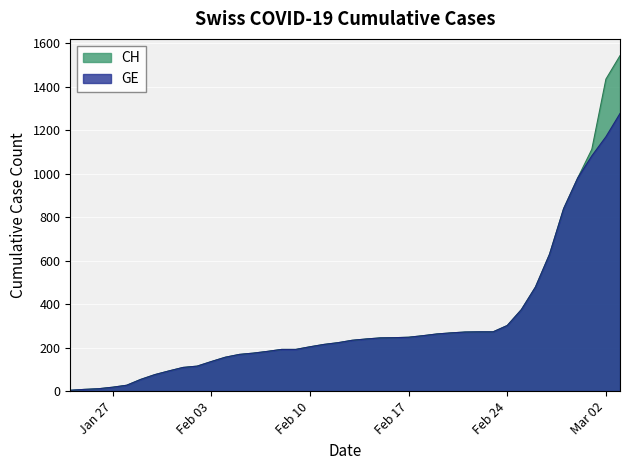

True or false: GE and CH intersect in this chart.

False